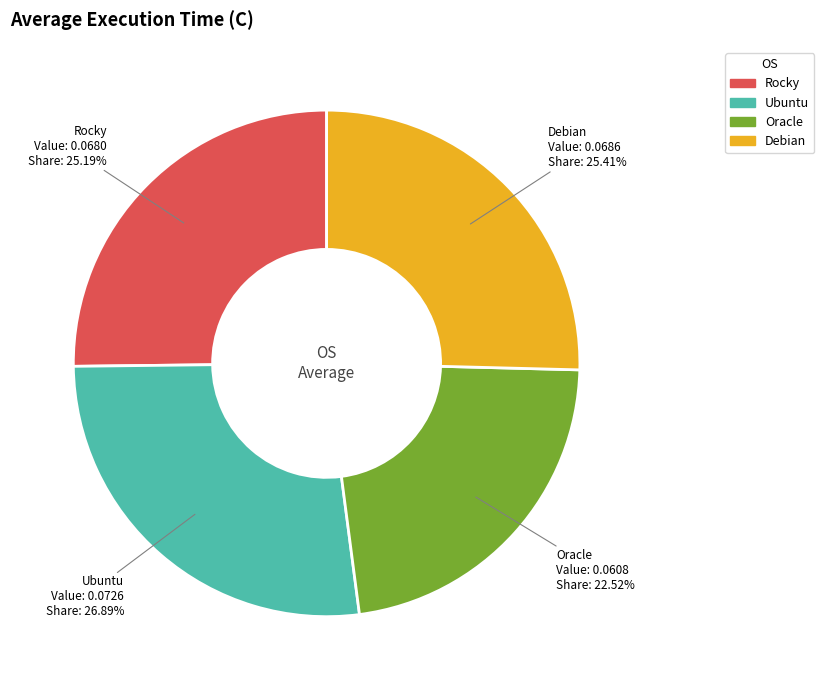

How many segments does this pie chart have?

4